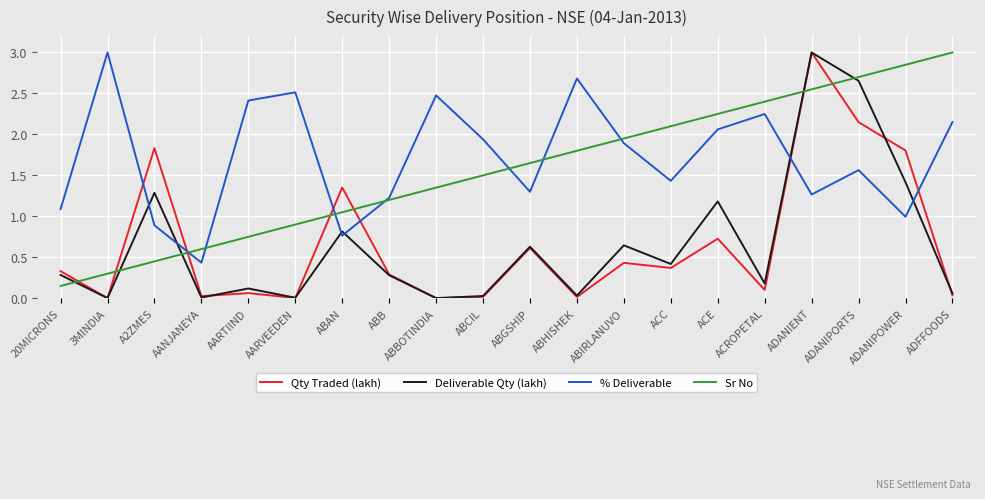

True or false: Deliverable Qty (lakh) has a value of 3.7 at ADANIPORTS.

False